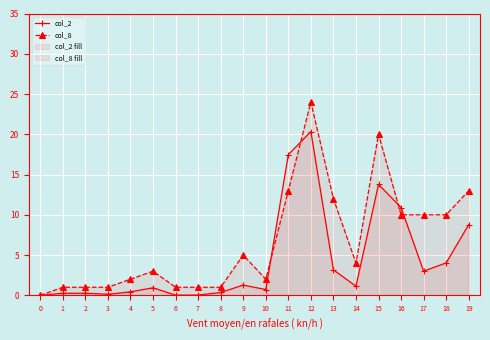

After their last crossing, which series has the higher values: col_2 or col_8?

col_8